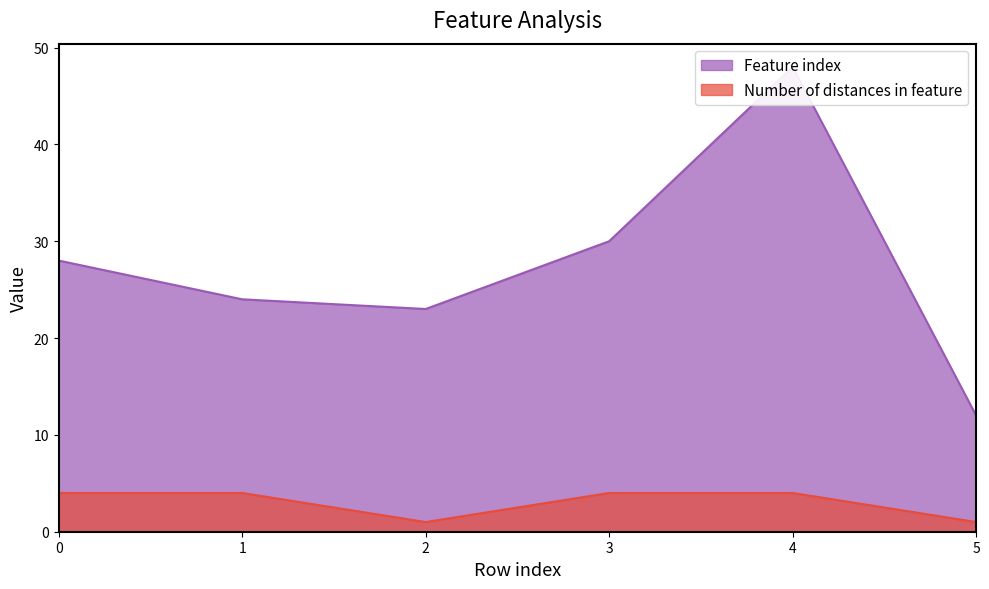

Reading left to right, extract all data points from this chart.

Feature index: 28	24	23	30	48	12
Number of distances in feature: 4	4	1	4	4	1